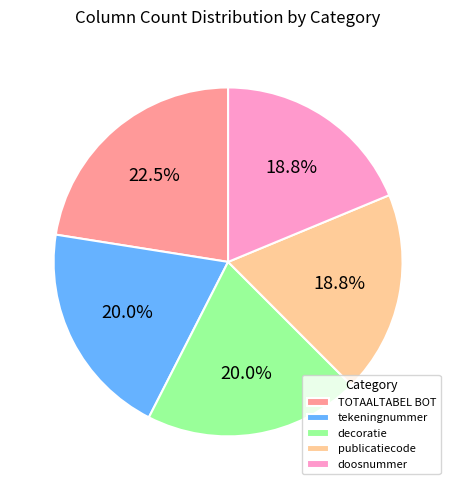

Is there a majority slice in this chart?

No